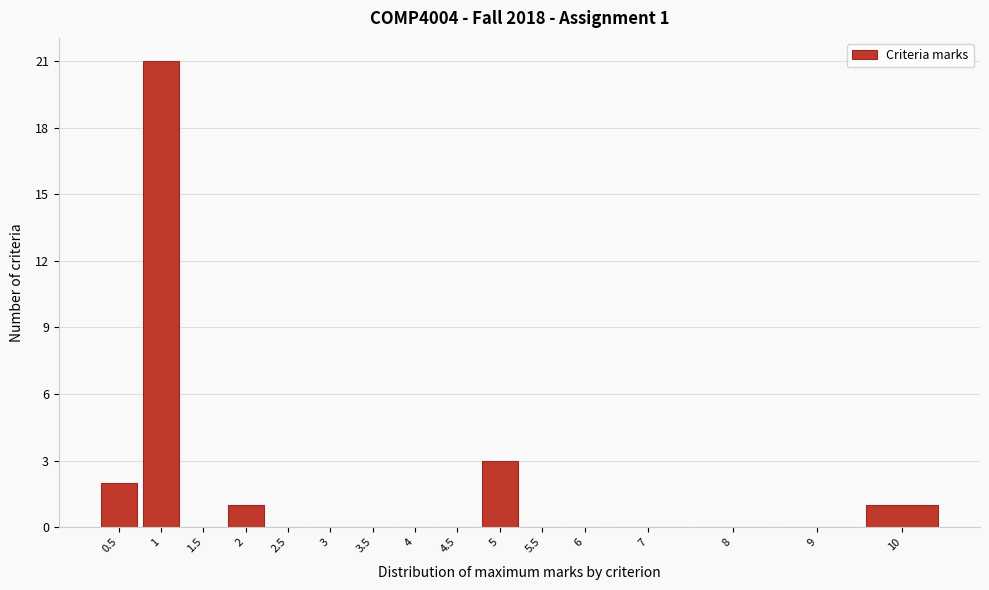

Reading right to left, what are all the values shown in this chart?

10=1	9=0	8=0	7=0	6=0	5.5=0	5=3	4.5=0	4=0	3.5=0	3=0	2.5=0	2=1	1.5=0	1=21	0.5=2